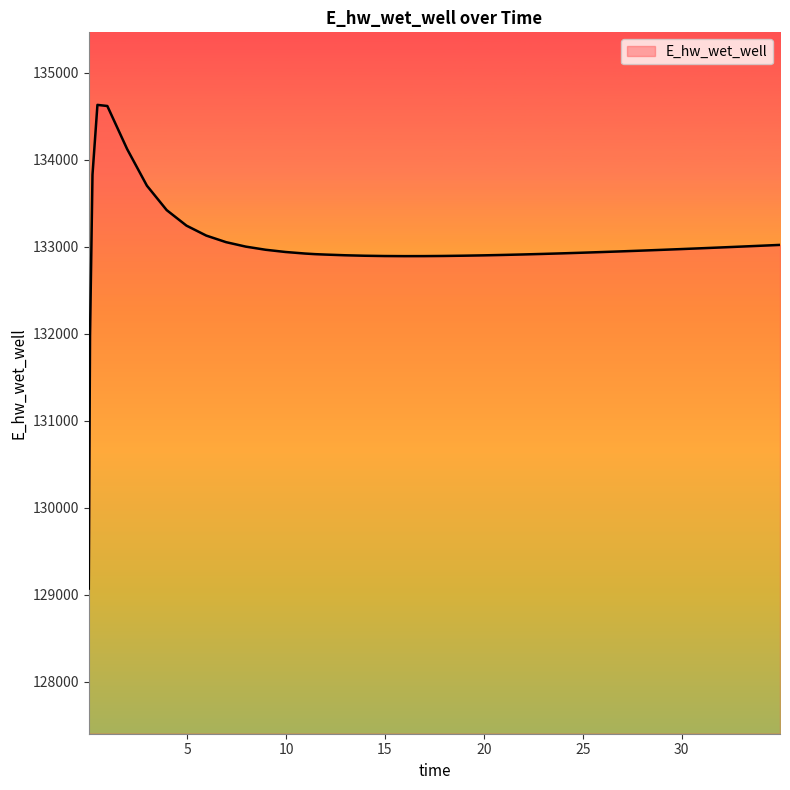

What is the difference between the maximum and minimum values?

5557.7